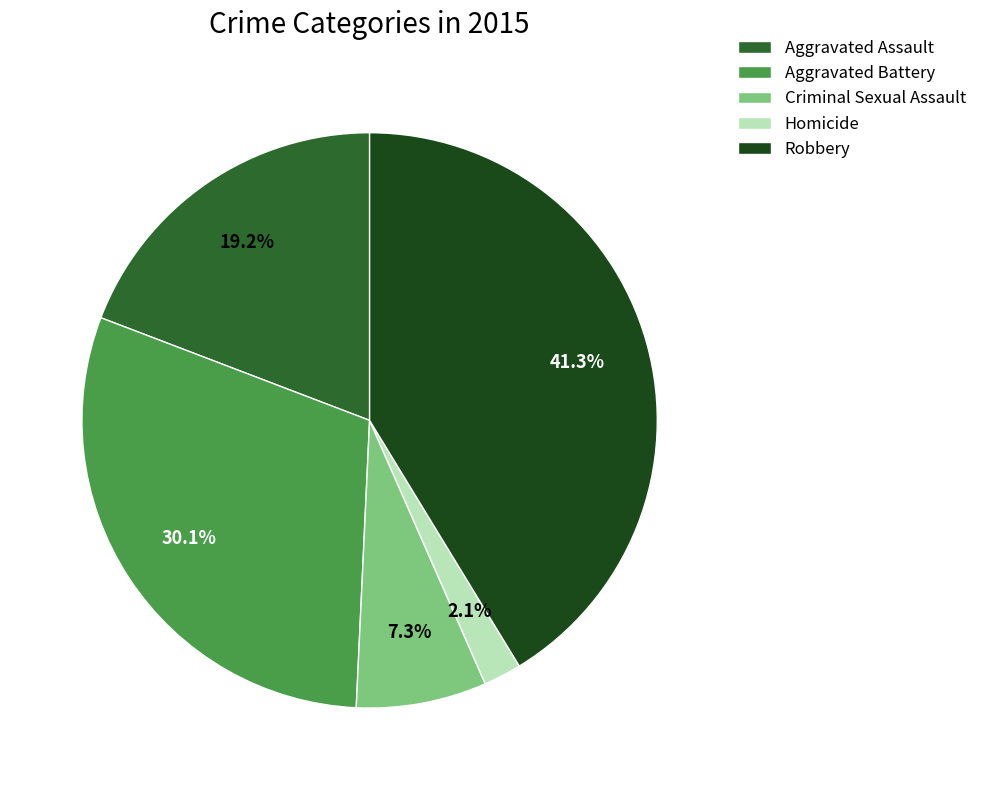

What is the smallest slice in the pie chart?

Homicide